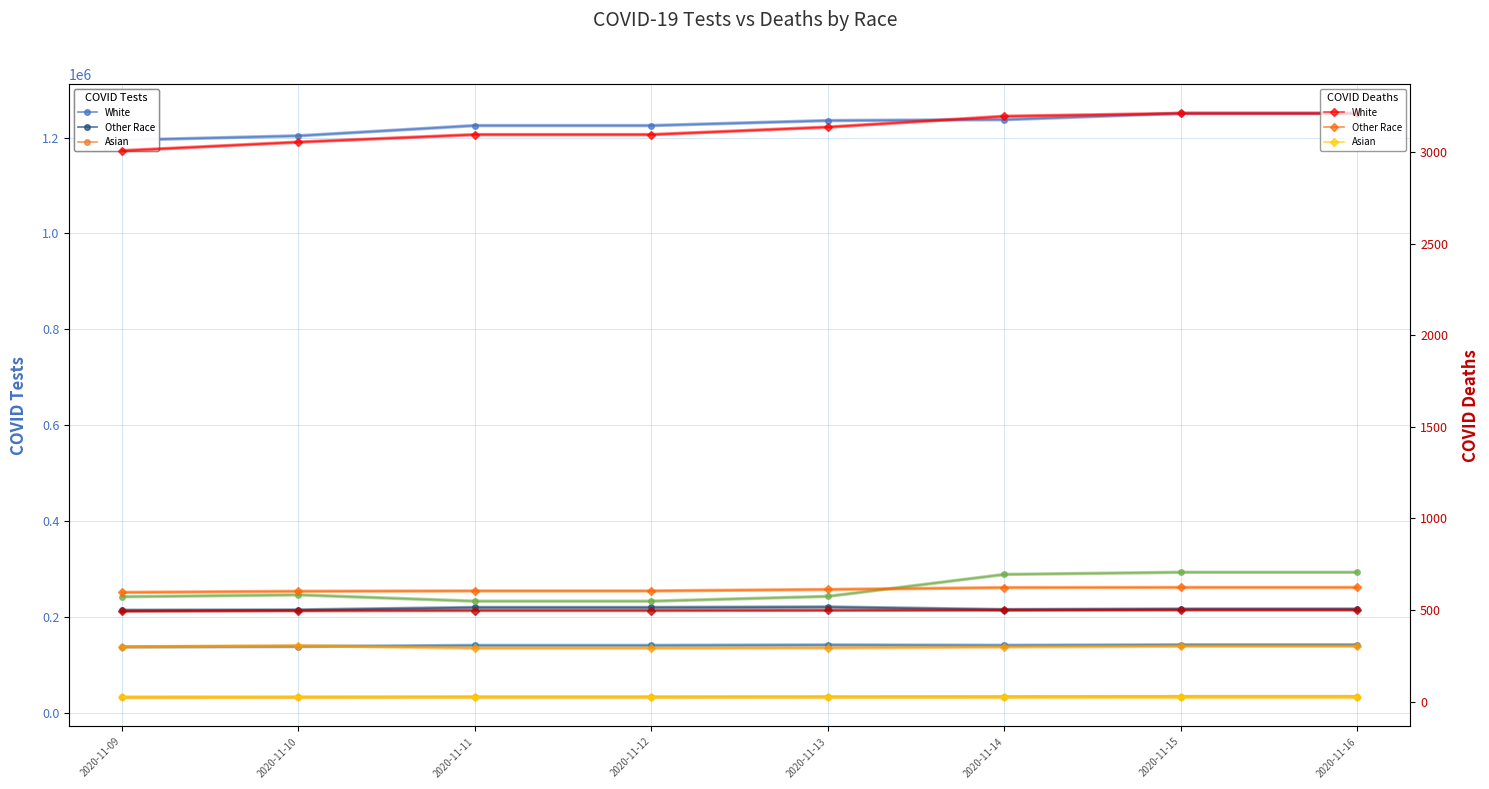

True or false: Asian has a value of 10301 at 2020-11-09.

False